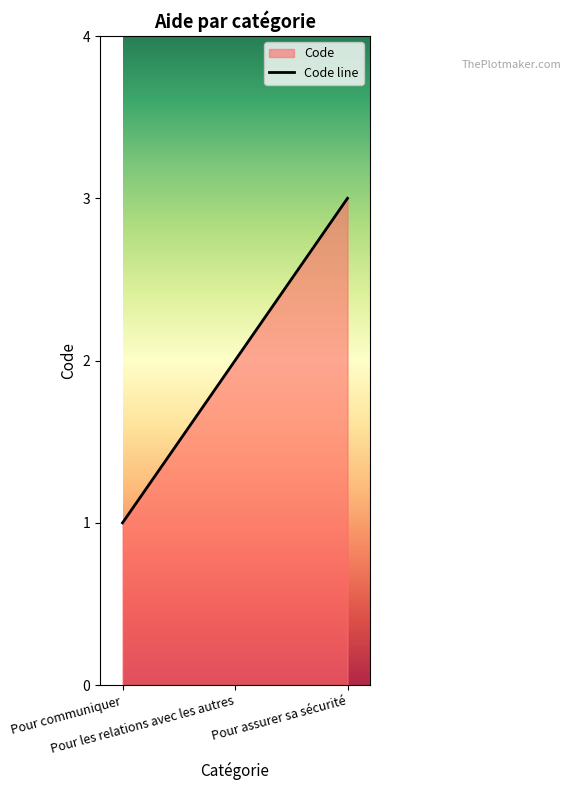

How many values are below 2?

1